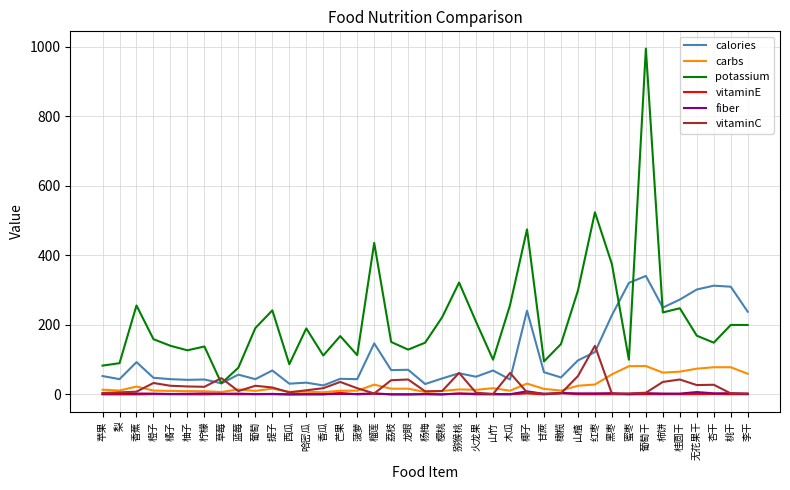

What is the spread (max minus min) of values at 草莓?

45.8